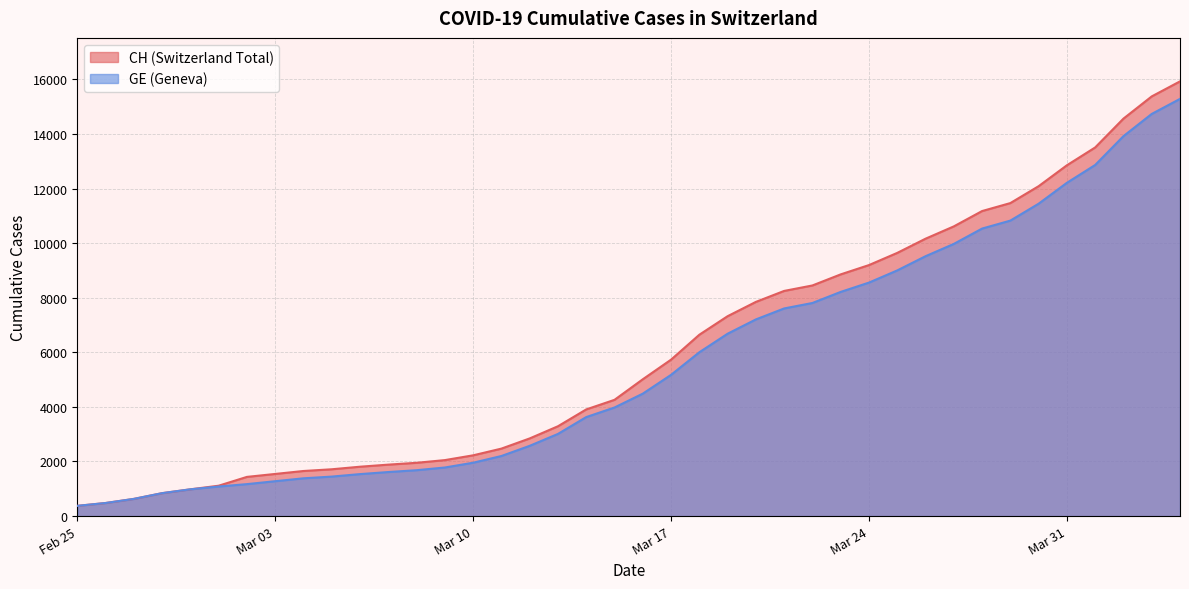

True or false: GE and CH cross at least once.

False